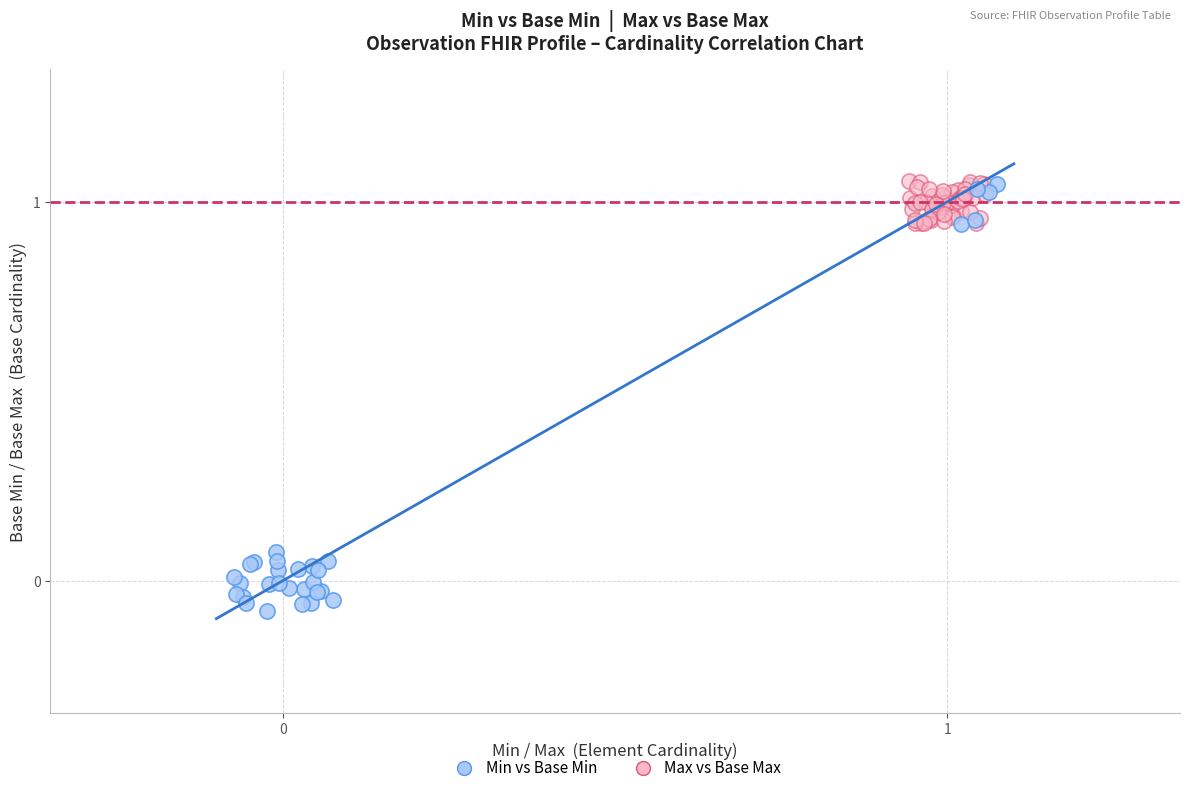

Which series has the largest Y range (max minus min)?

Min vs Base Min